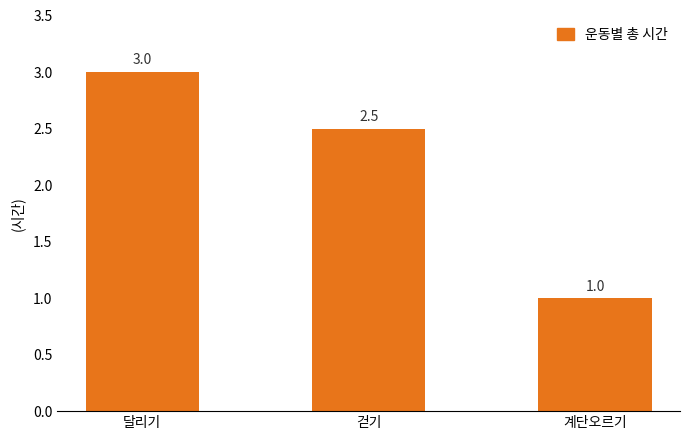

What is the difference between the values at 계단오르기 and 달리기?

2.0